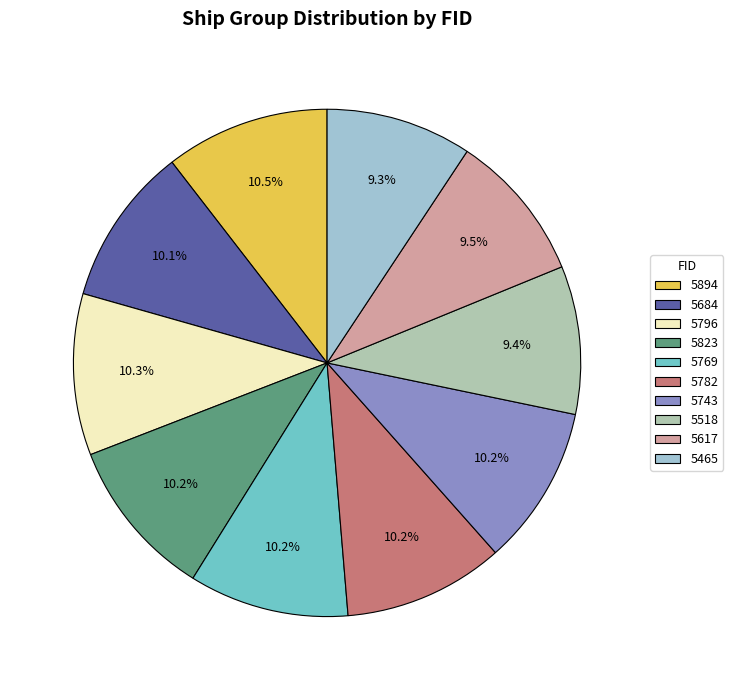

Does 5684 account for over 50% of the chart?

No